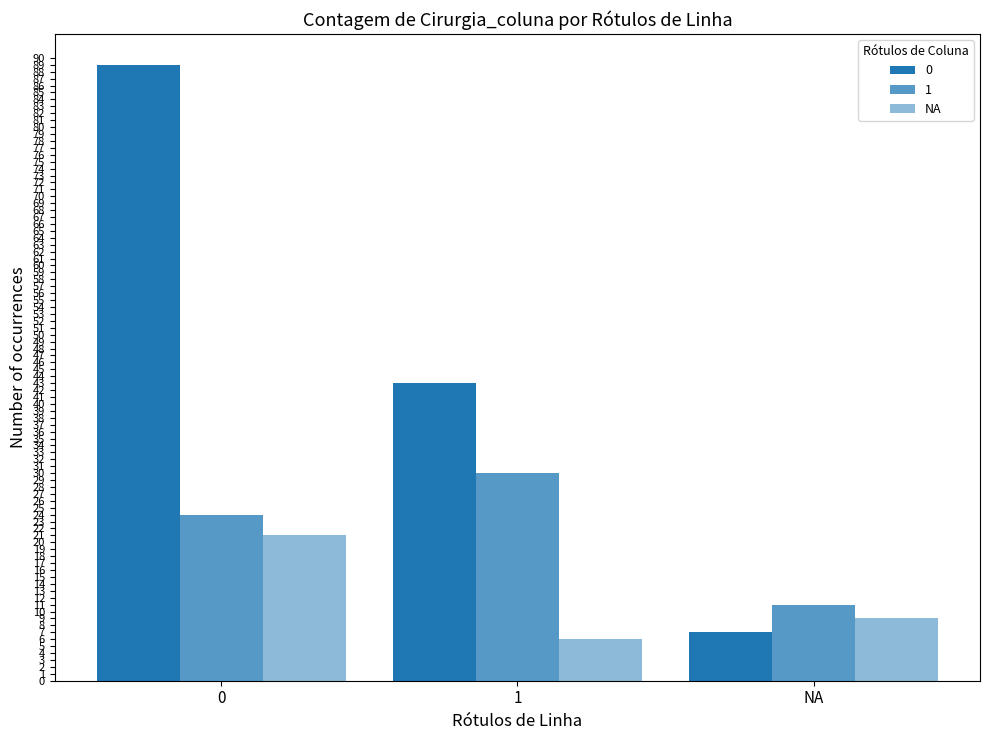

How many data points does each series have?

3